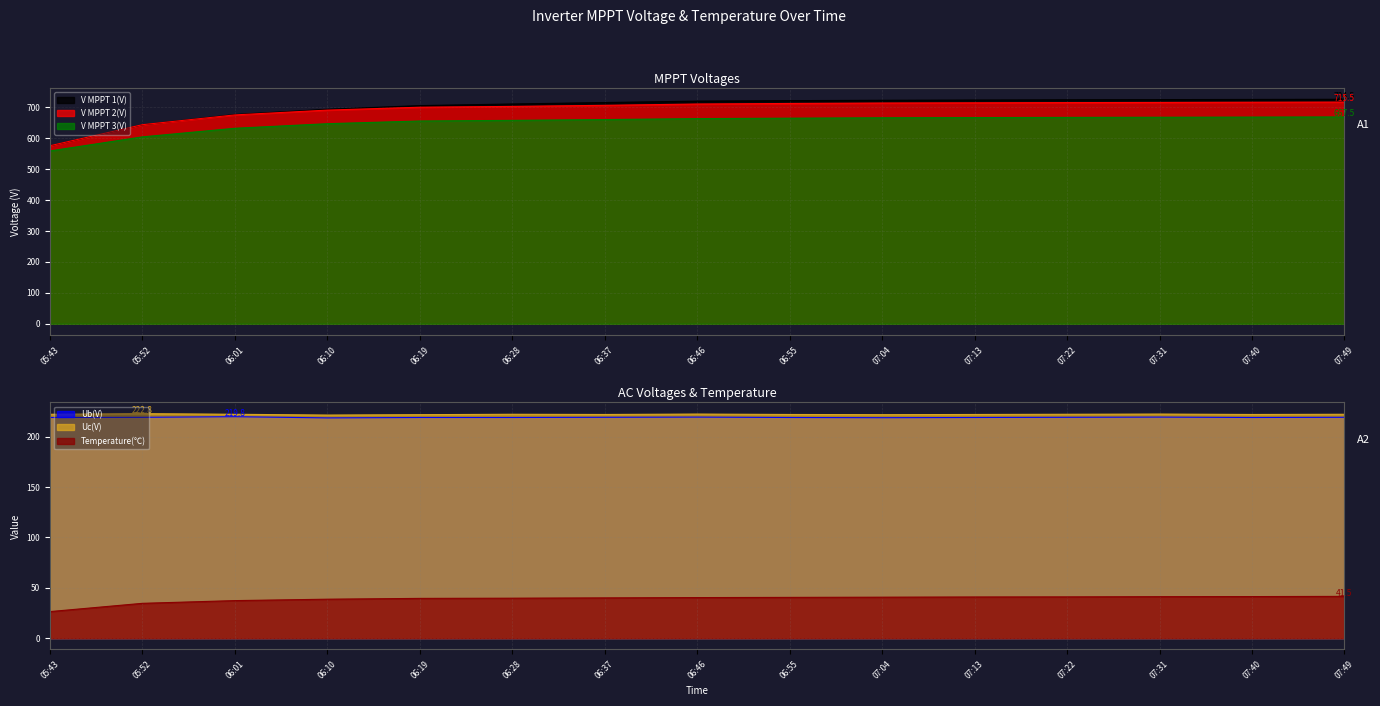

How many lines are shown in the chart?

6